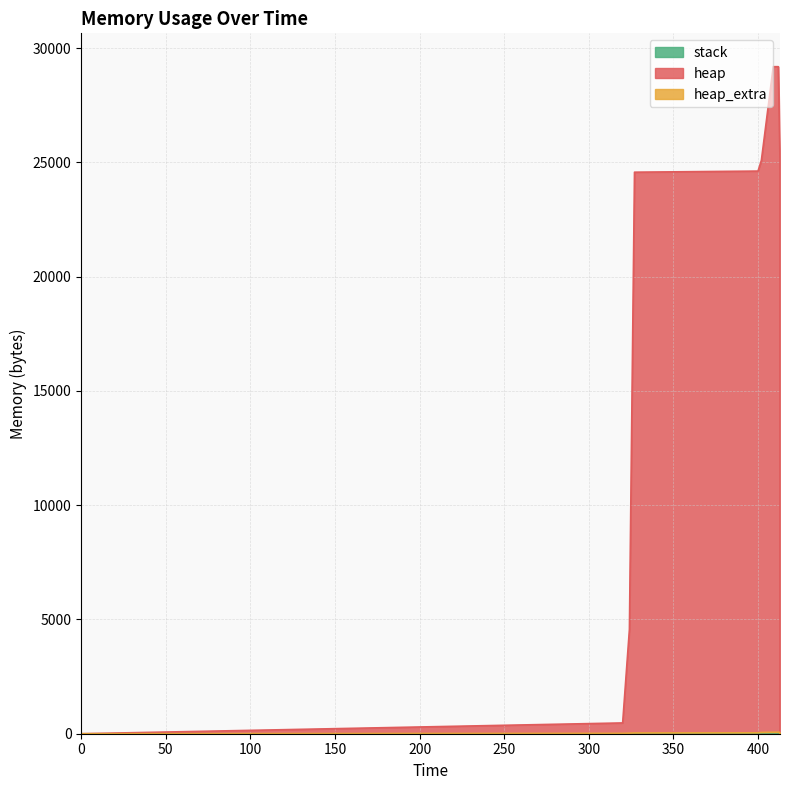

What is the sum of all heap_extra values?

448